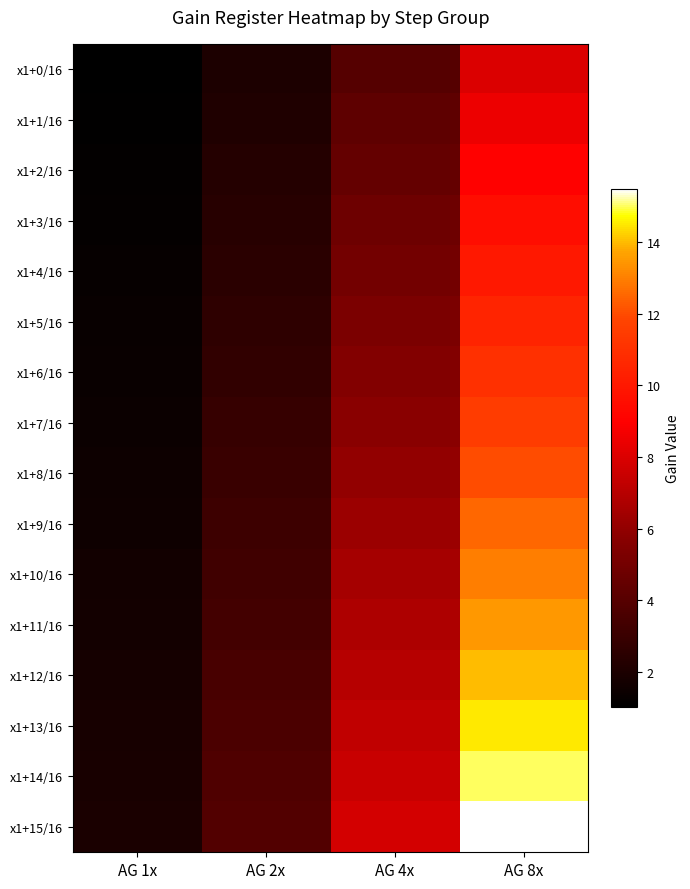

What is the total value across all series at AG 2x?

47.0